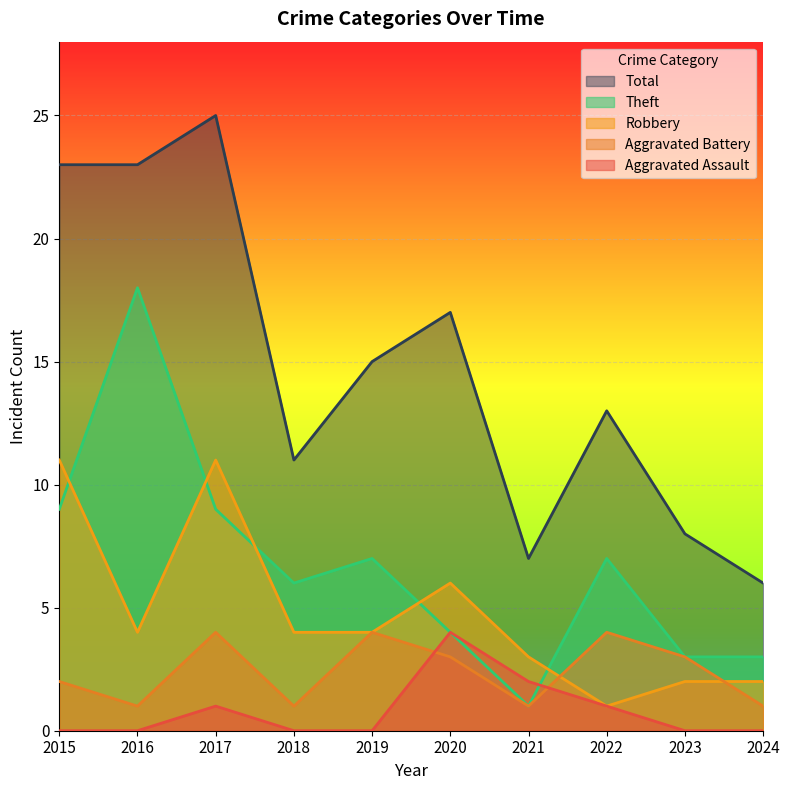

Rank the categories by Aggravated Assault value from lowest to highest.

2015, 2016, 2018, 2019, 2023, 2024, 2017, 2022, 2021, 2020